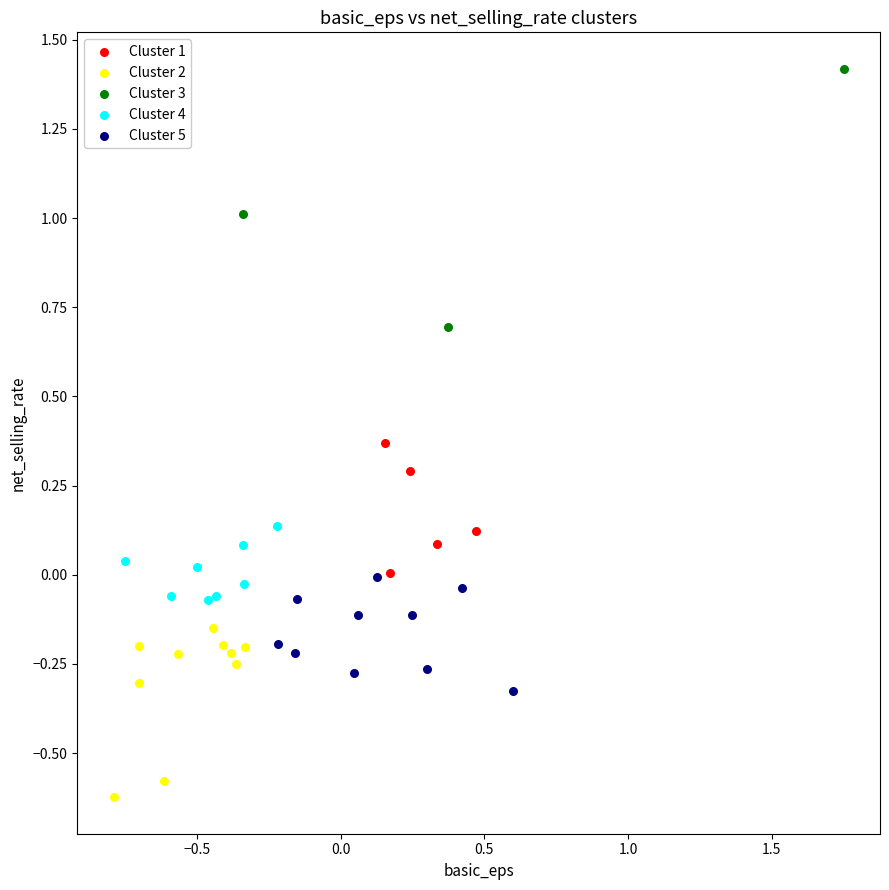

Which series has the largest Y range (max minus min)?

Cluster 3